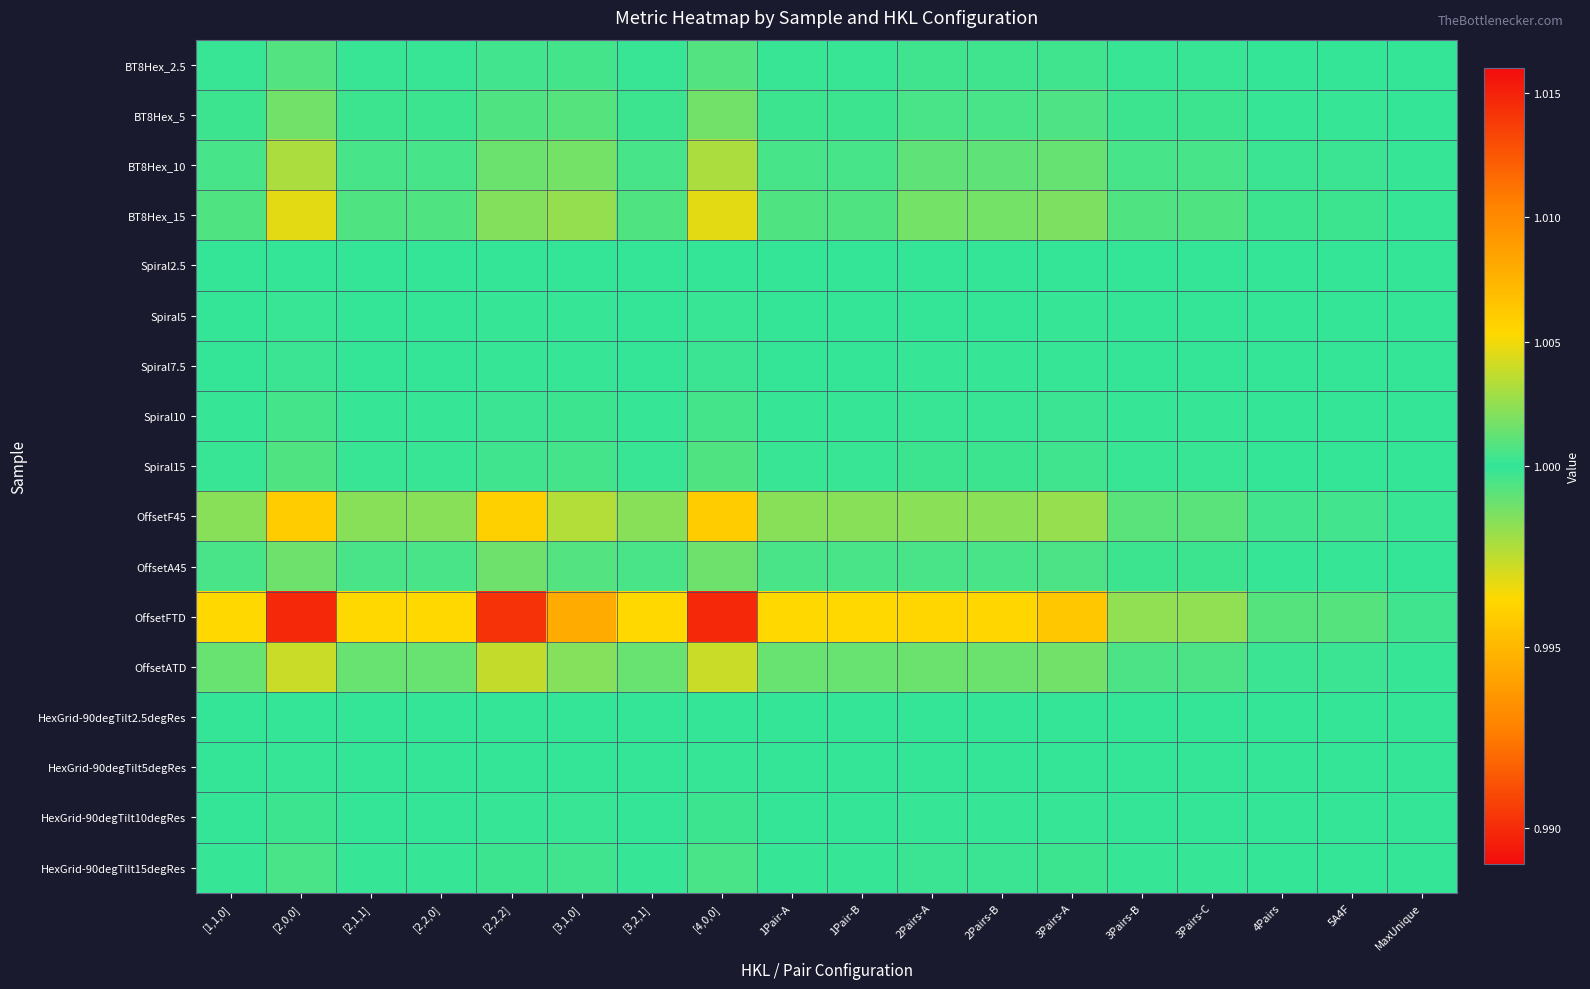

How many distinct data groups are displayed?

17